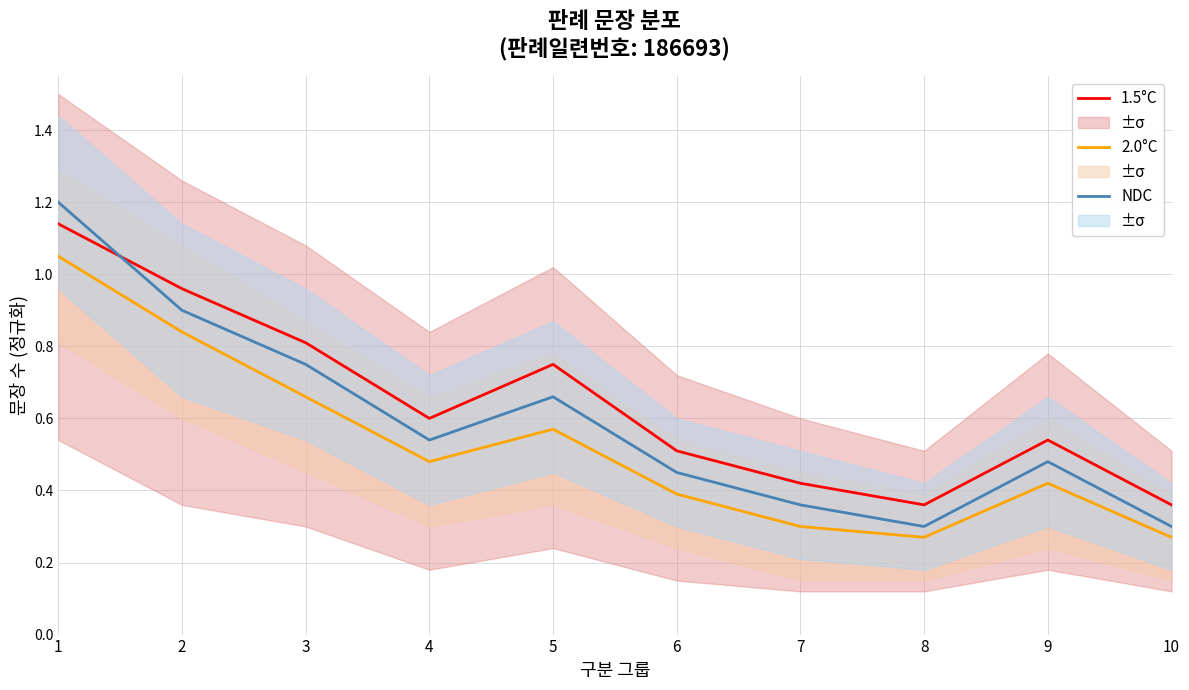

Is the value of 1.5°C at 10 greater than the value of NDC at 10?

No